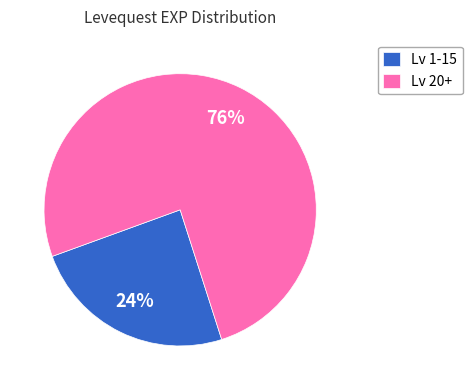

To the nearest percent, what is the combined percentage of Lv 20+ and Lv 1-15?

100%